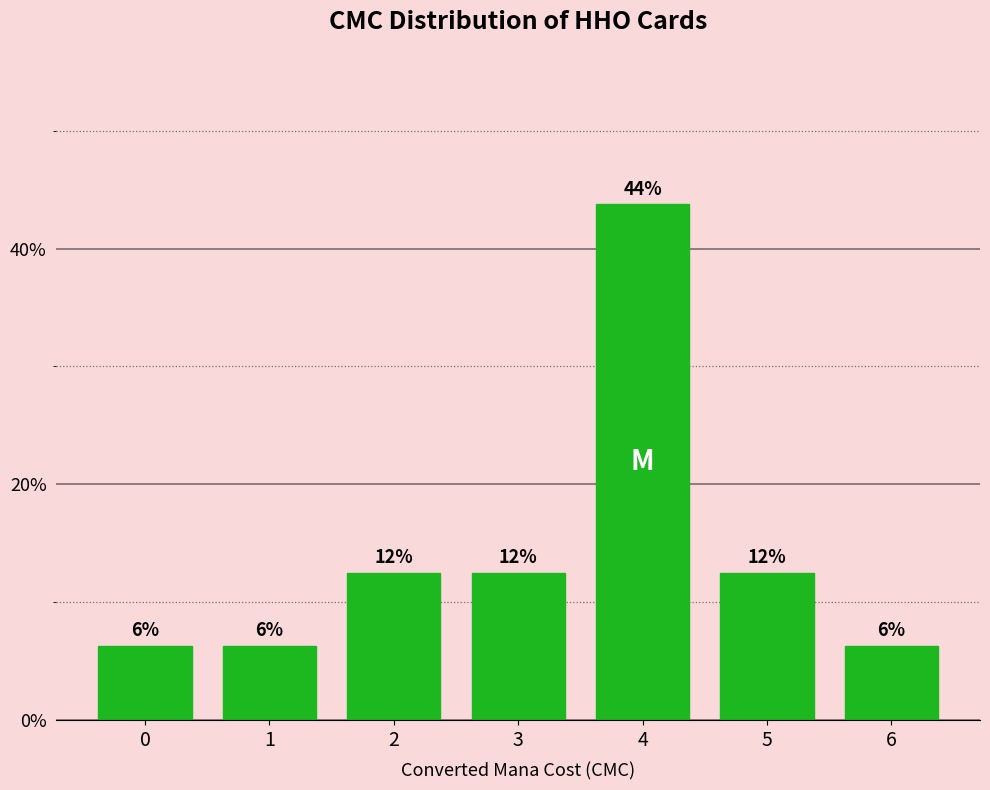

How many values are between 0 and 1?

7